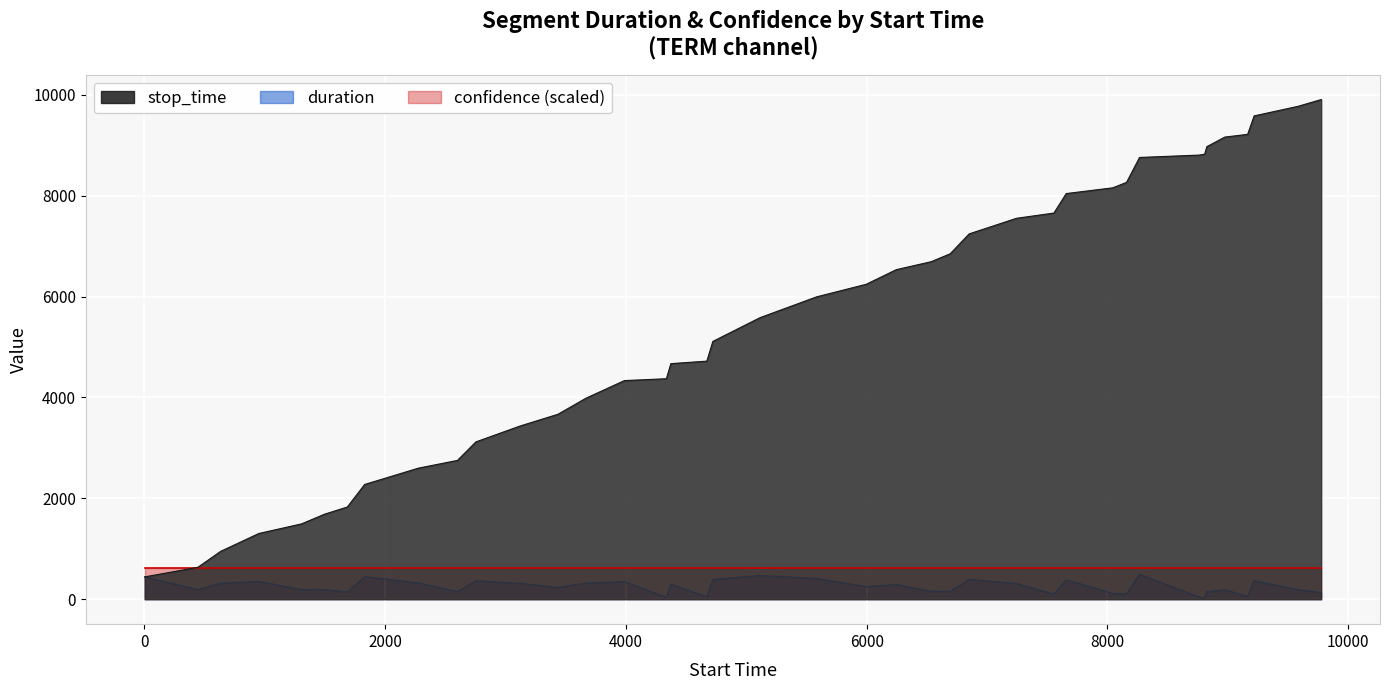

At which label does stop_time first exceed 5995?

21